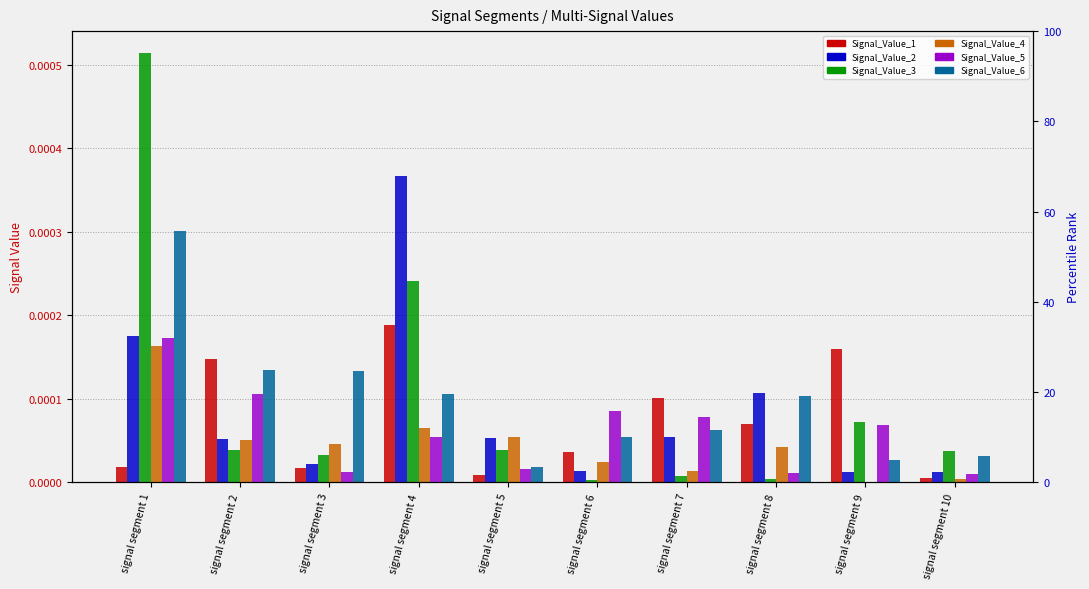

Are the bars horizontal?

No